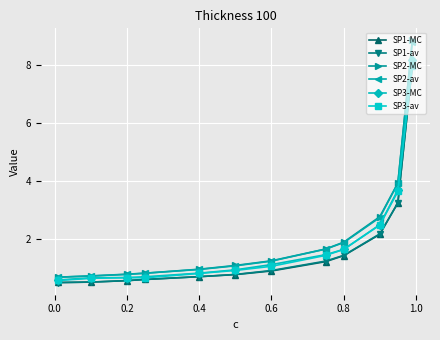

How many lines are shown in the chart?

6